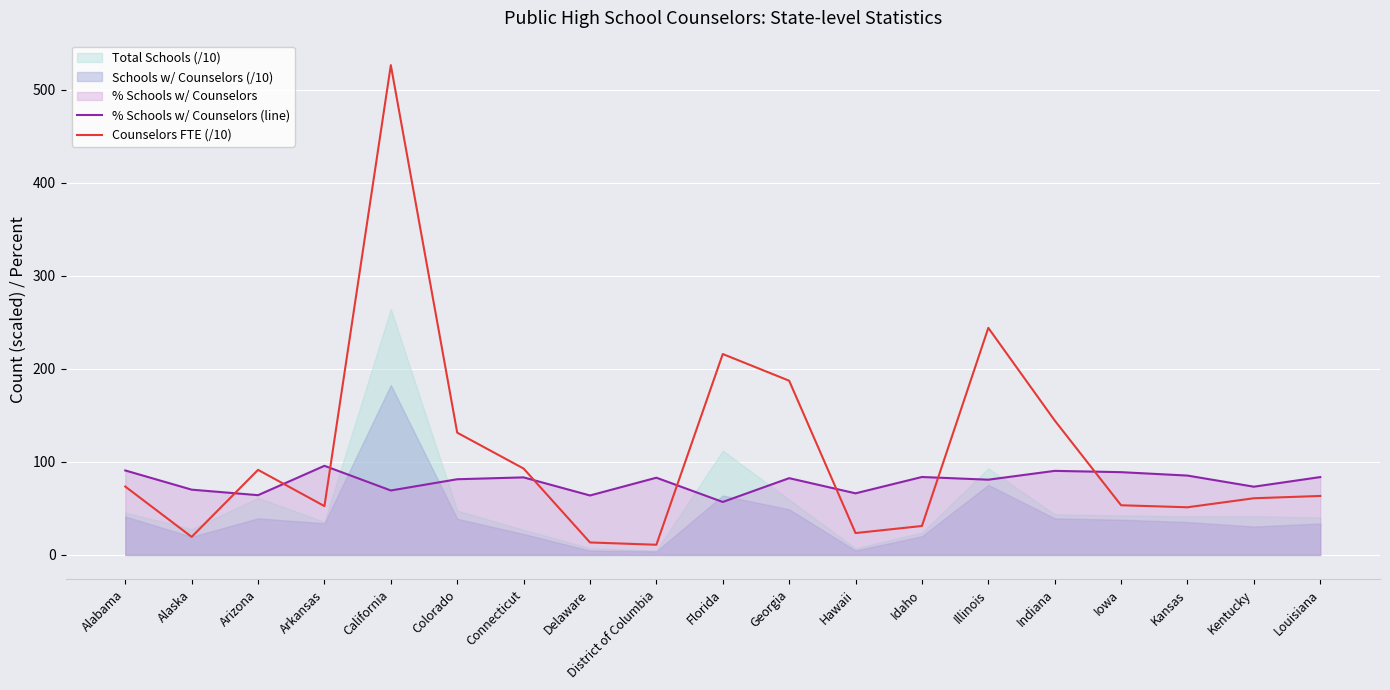

What value does the % Schools w/ Counselors (line) series have at Louisiana?

83.7